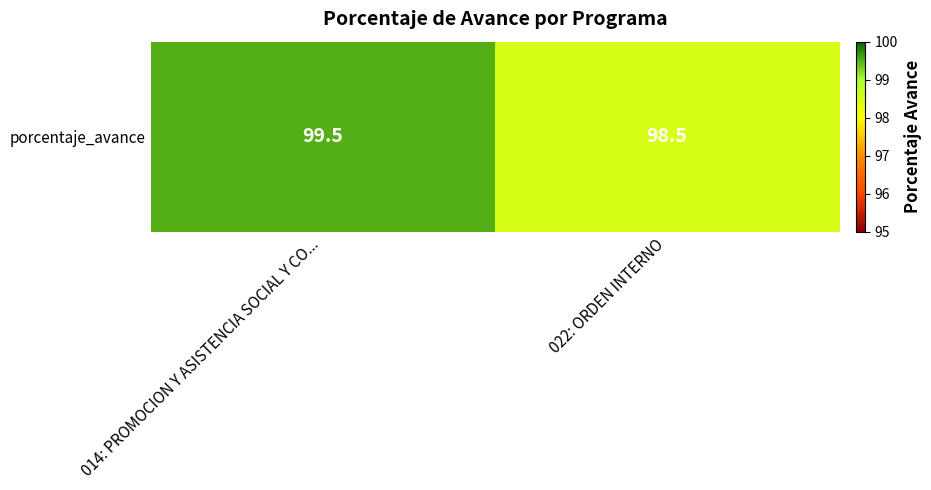

What is the sum of all values?

198.0